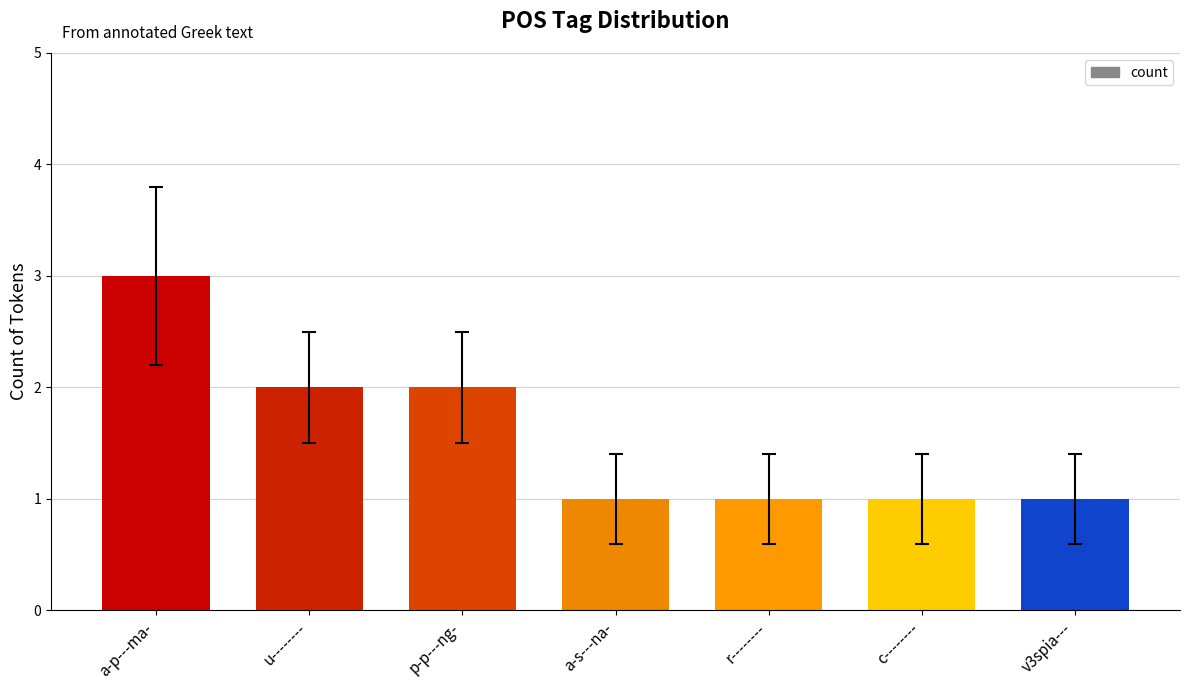

What value does the data have at r--------?

1